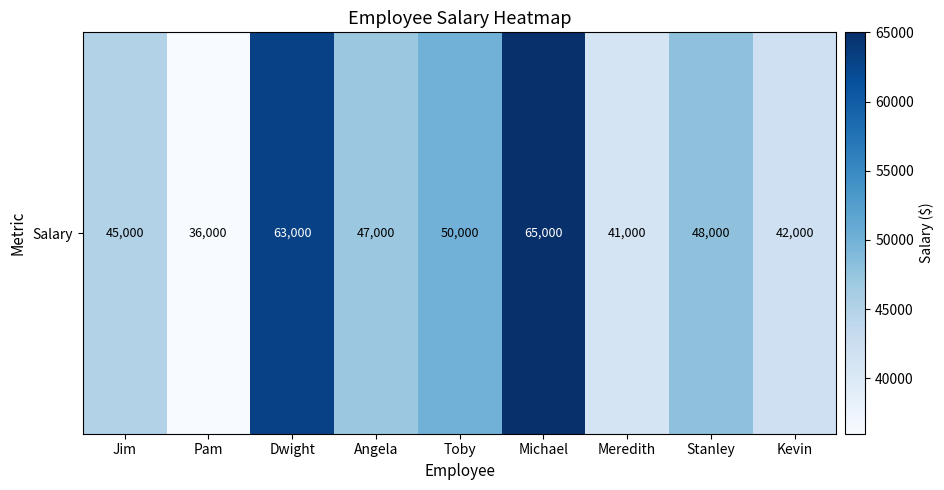

List the labels in order of value, smallest first.

Pam, Meredith, Kevin, Jim, Angela, Stanley, Toby, Dwight, Michael